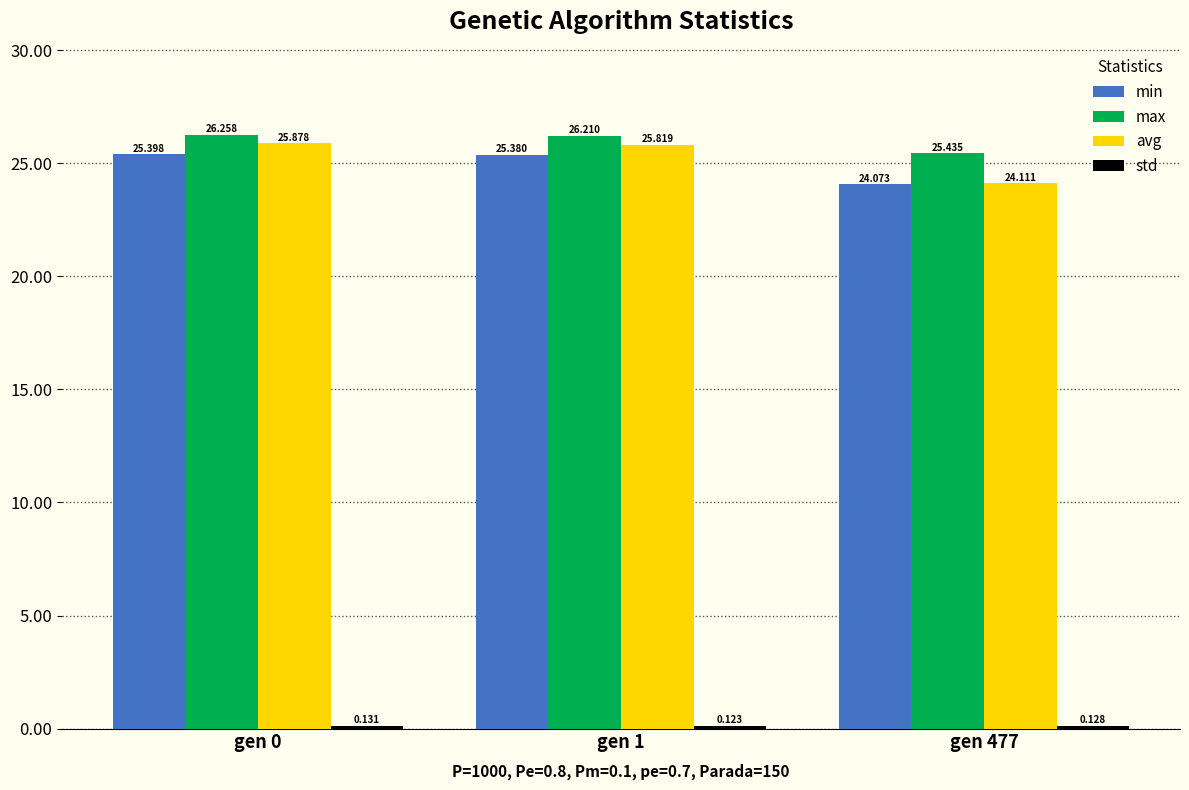

True or false: avg has a value of 25.8 at gen 1.

True